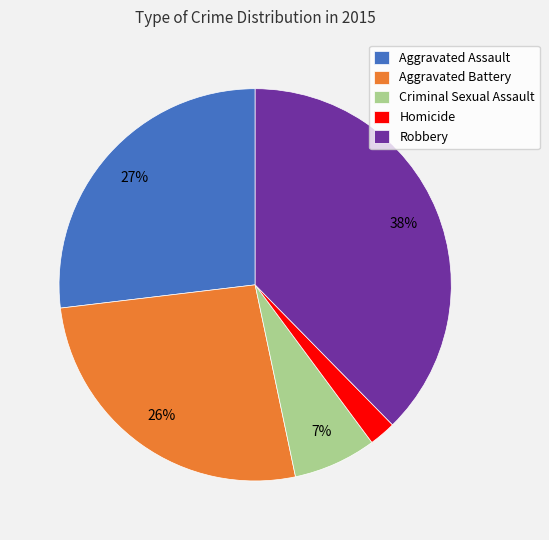

To the nearest percent, what percentage of the pie is Robbery?

38%